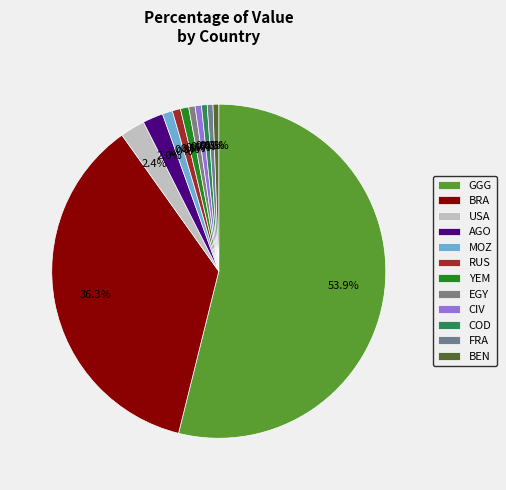

Rank the categories by value from lowest to highest.

COD, FRA, BEN, EGY, CIV, RUS, YEM, MOZ, AGO, USA, BRA, GGG